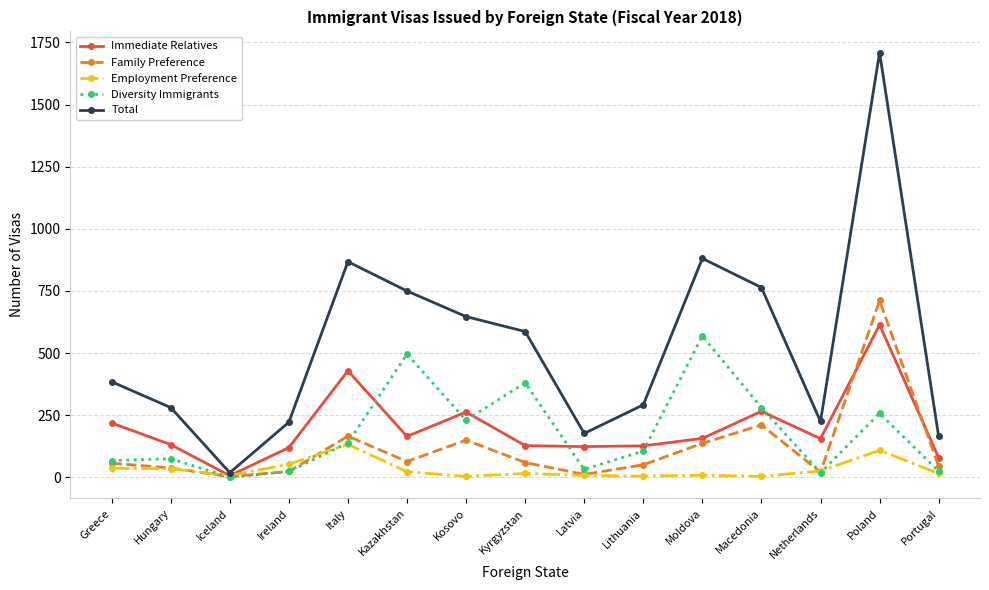

Read the Employment Preference value at Kazakhstan.

23